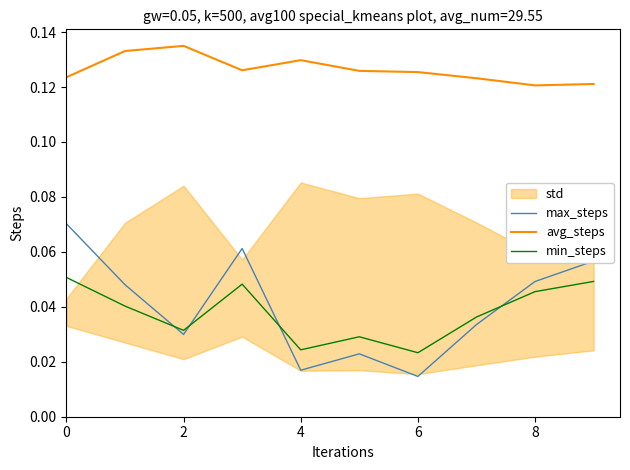

What is the total value across all series at 0?

0.2